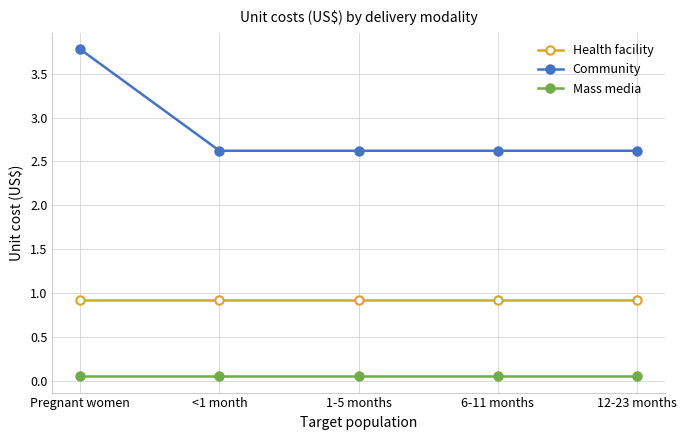

What is the label of the 4th point from the left?

6-11 months